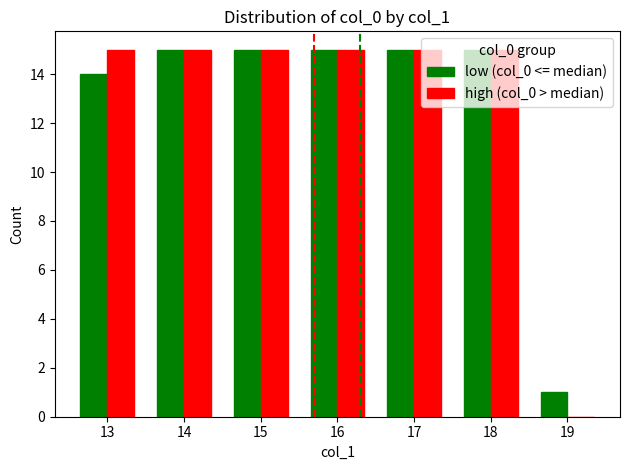

Are the bars horizontal?

No